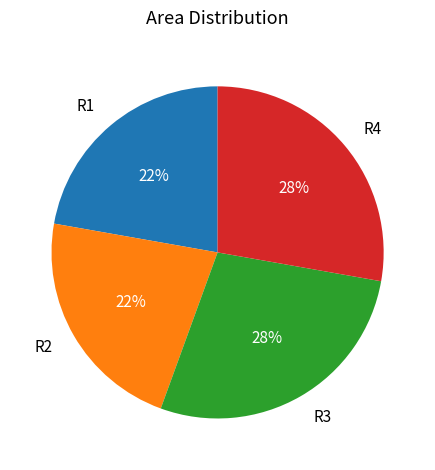

What is the ratio of the value at R4 to the value at R3?

1.0